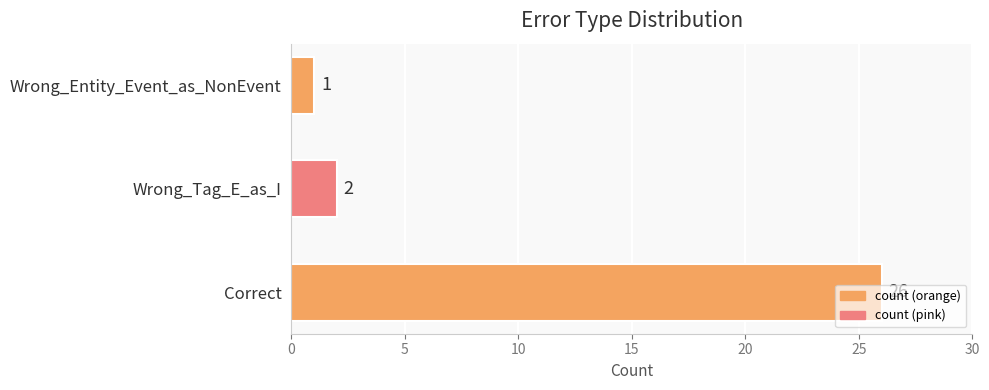

Does the chart contain stacked bars?

No